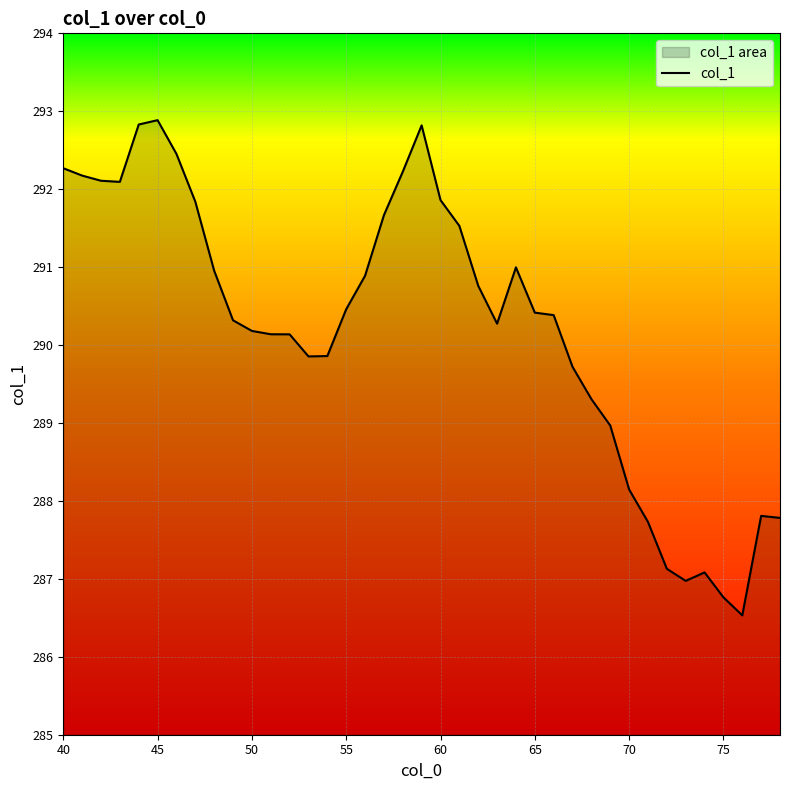

How many lines are shown in the chart?

1